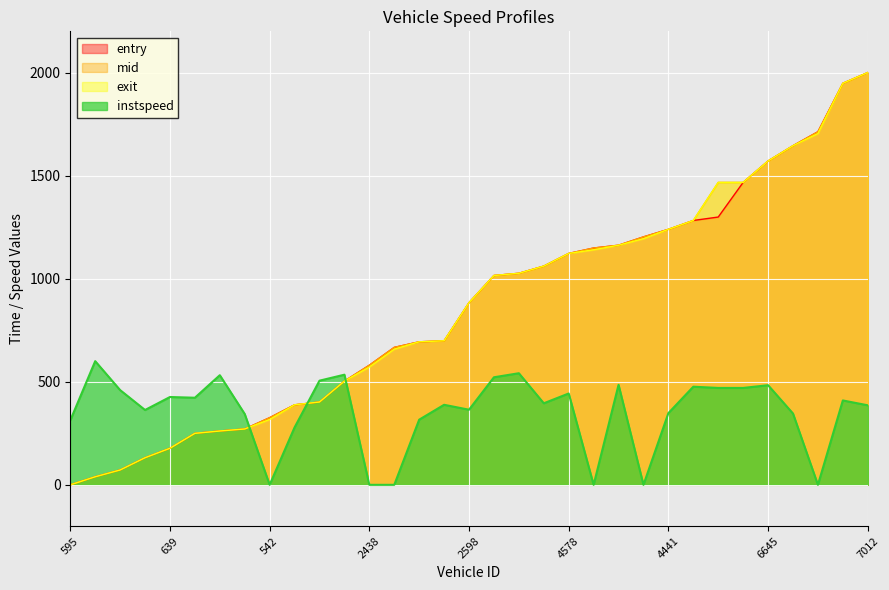

Which series has the largest total across all categories?

mid